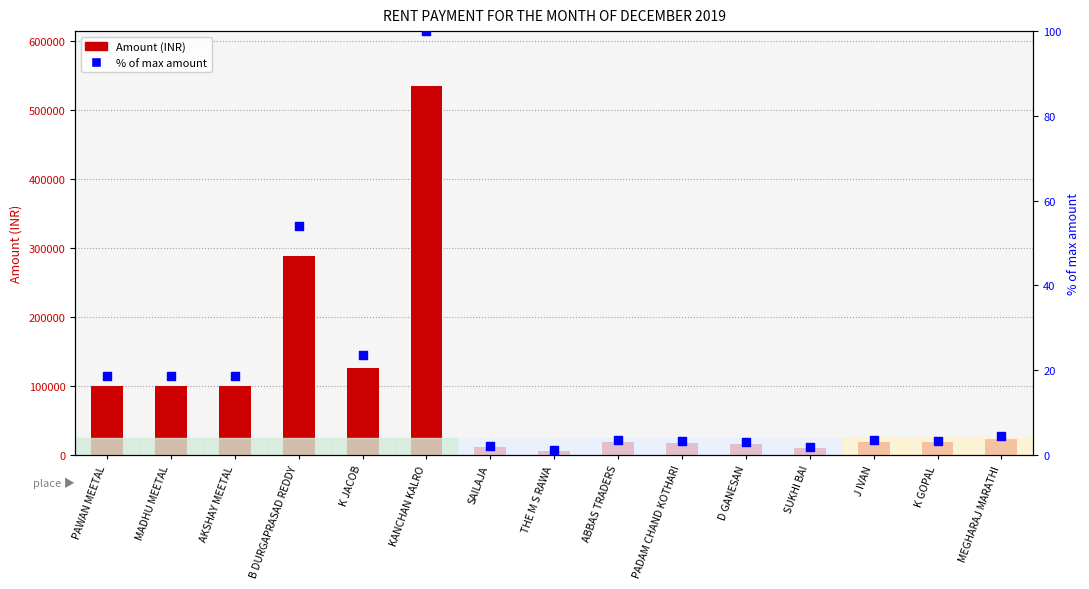

At which category is the sum across all series the highest?

KANCHAN KALRO